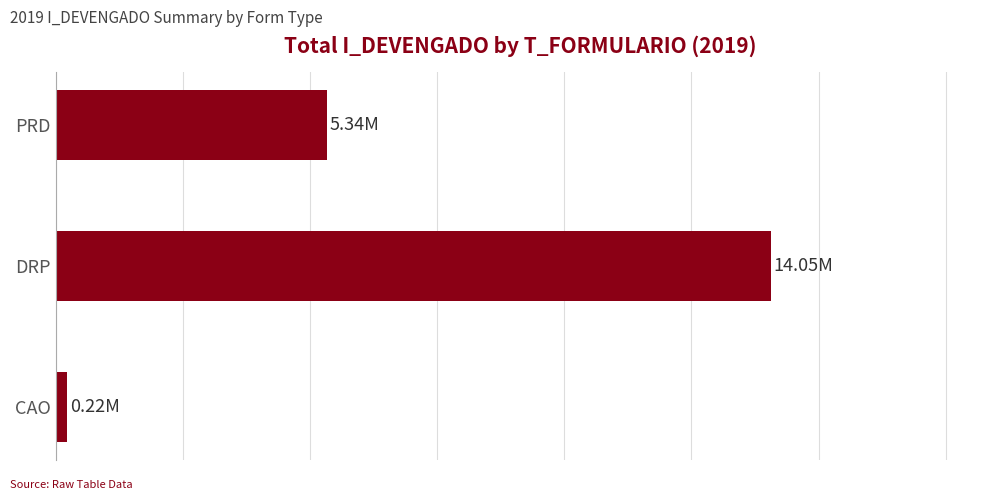

Does the chart contain any negative values?

No